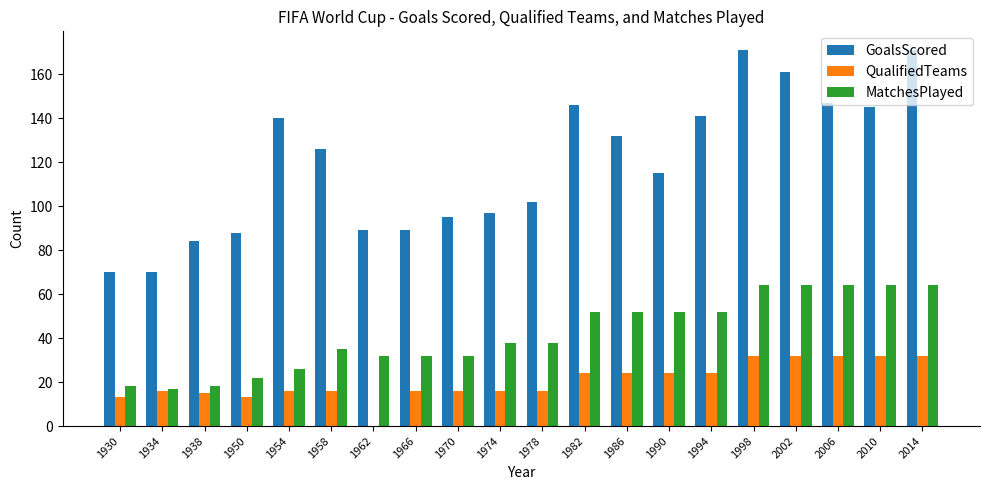

Reading right to left, transcribe all the data shown in this chart.

GoalsScored: 171	145	147	161	171	141	115	132	146	102	97	95	89	89	126	140	88	84	70	70
QualifiedTeams: 32	32	32	32	32	24	24	24	24	16	16	16	16	0	16	16	13	15	16	13
MatchesPlayed: 64	64	64	64	64	52	52	52	52	38	38	32	32	32	35	26	22	18	17	18